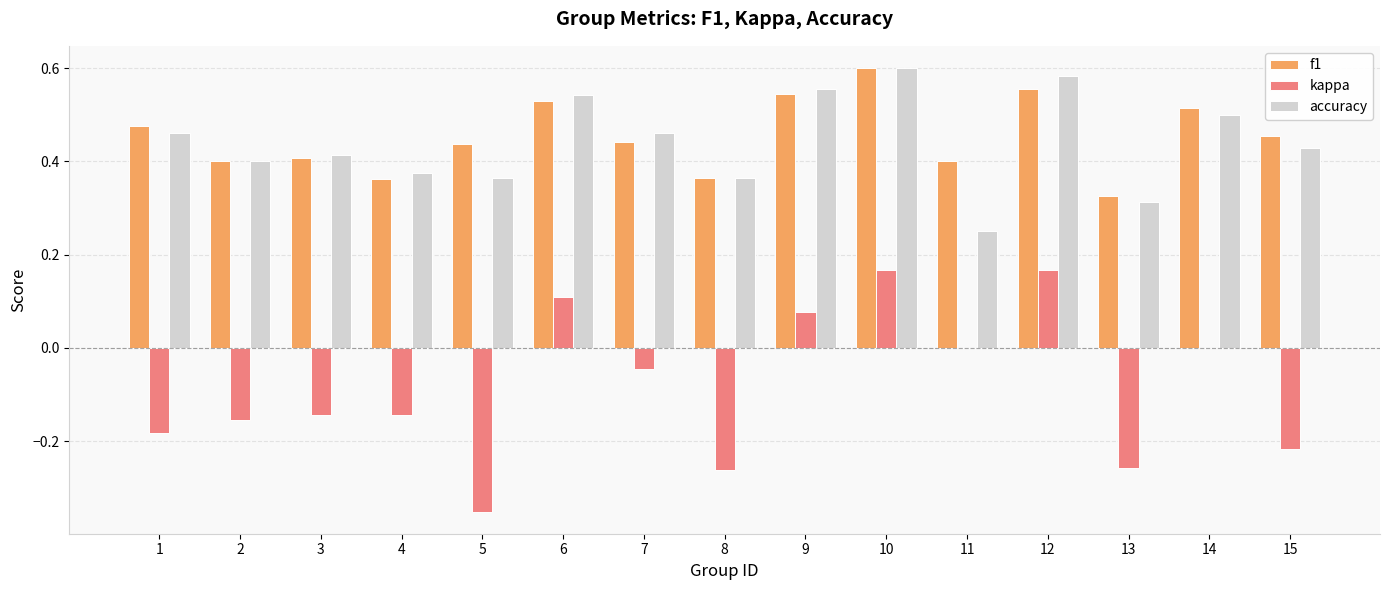

What is the sum of the accuracy values at 14 and 12?

1.1